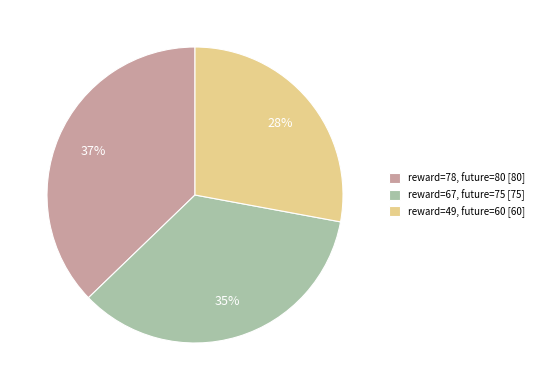

To the nearest percent, what percentage of the pie is reward=49, future=60 [60]?

28%